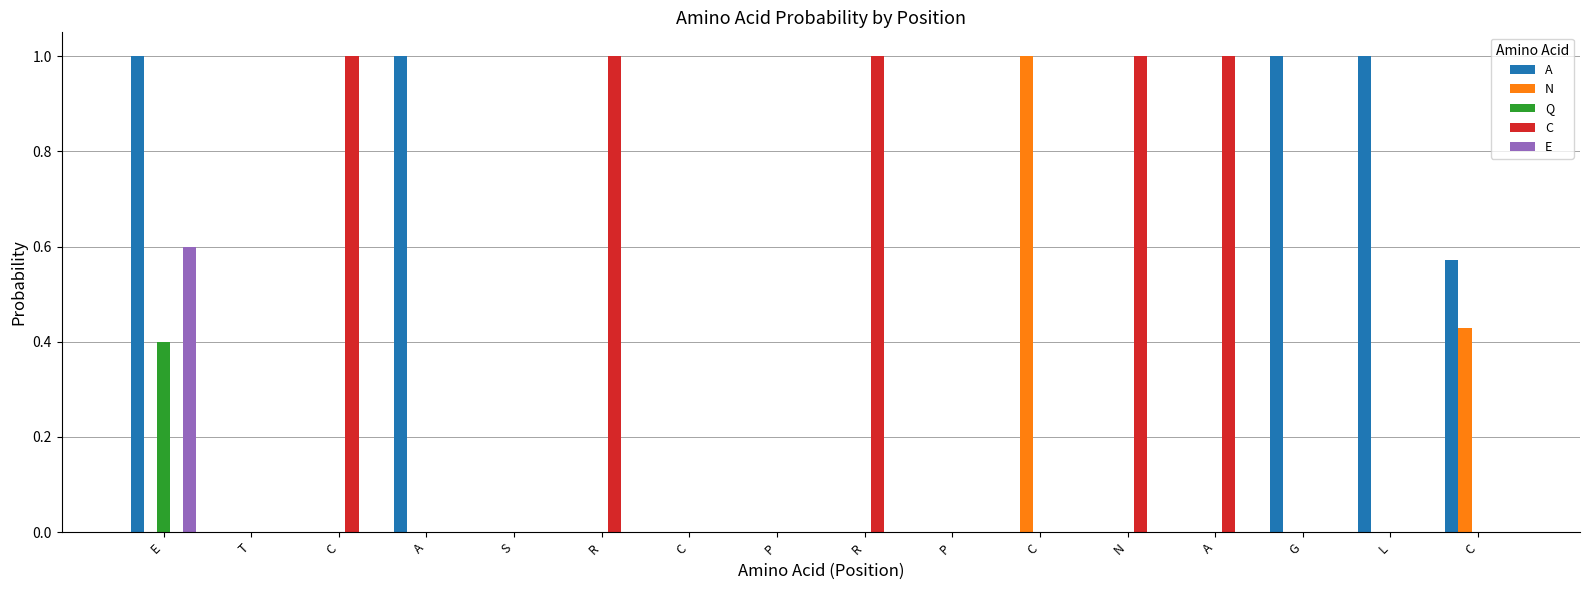

Which label corresponds to the largest value in the chart?

E